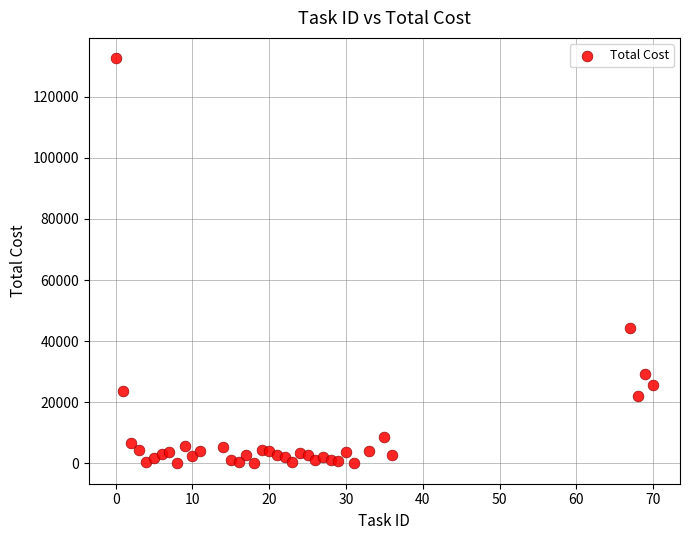

What is the range of Y values (max minus min)?

132570